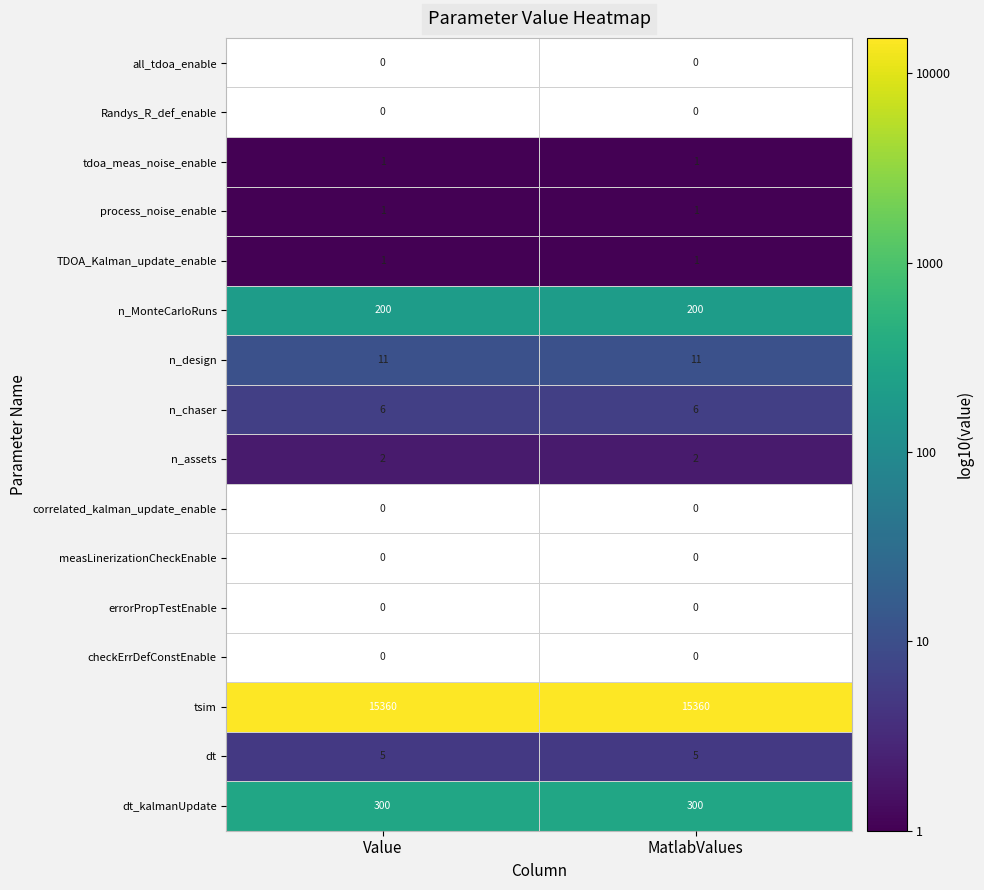

How many data points does each series have?

2